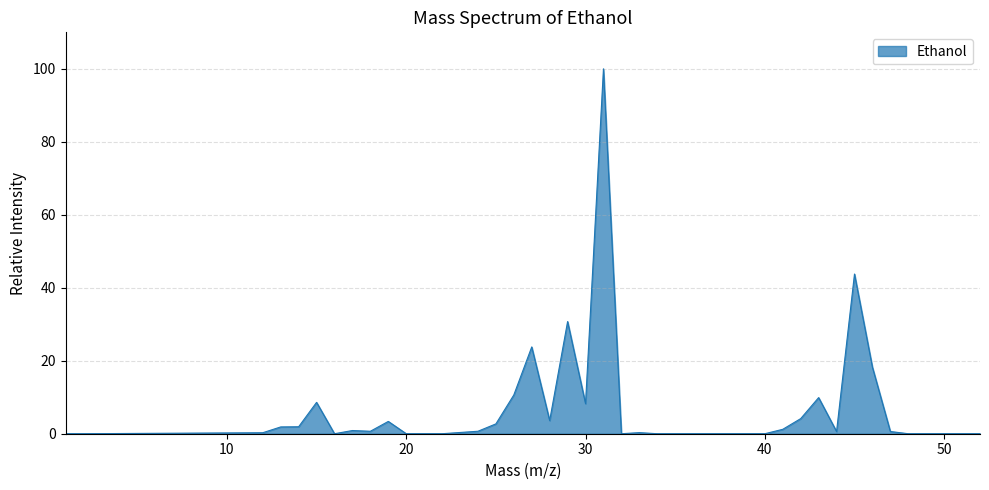

What is the greatest value displayed?

100.0